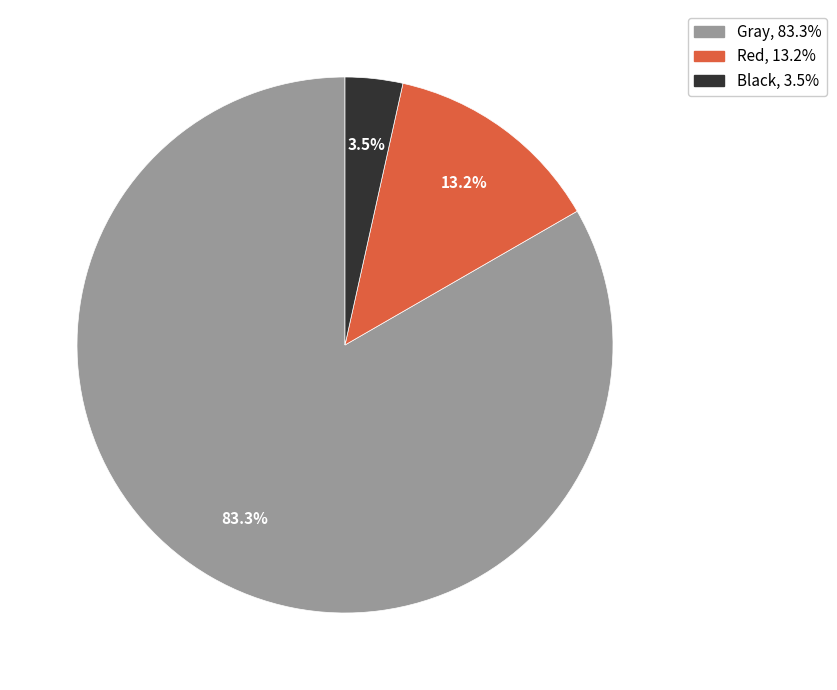

Is there a majority slice in this chart?

Yes